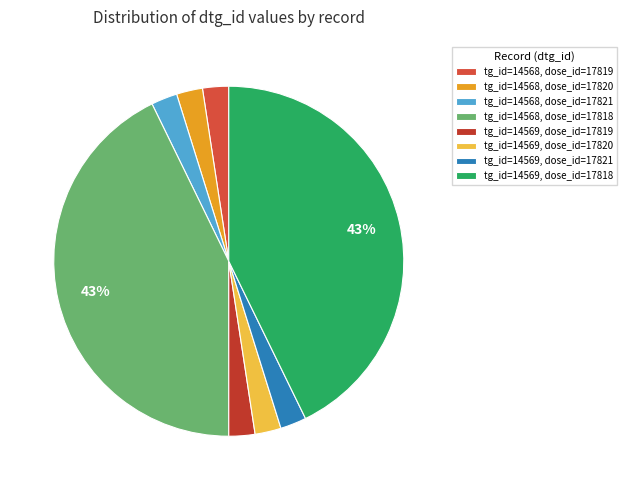

How many segments does this pie chart have?

8